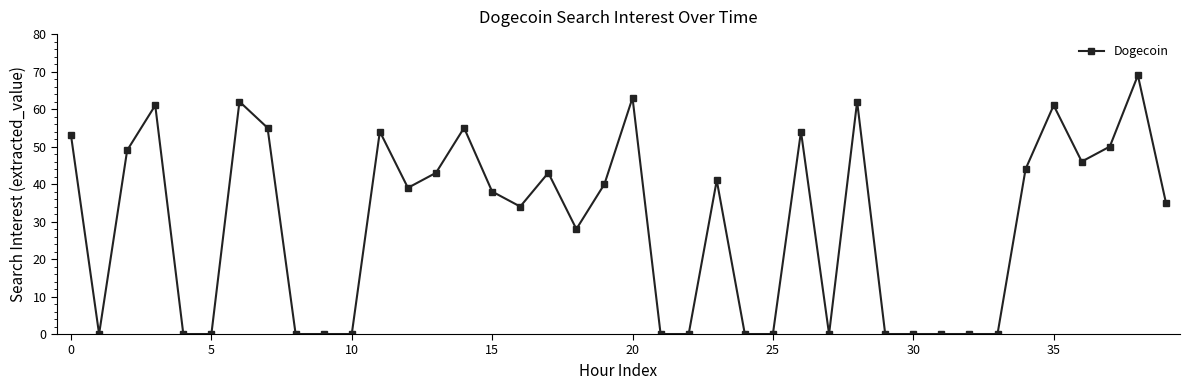

What is the sum of all values?

1179